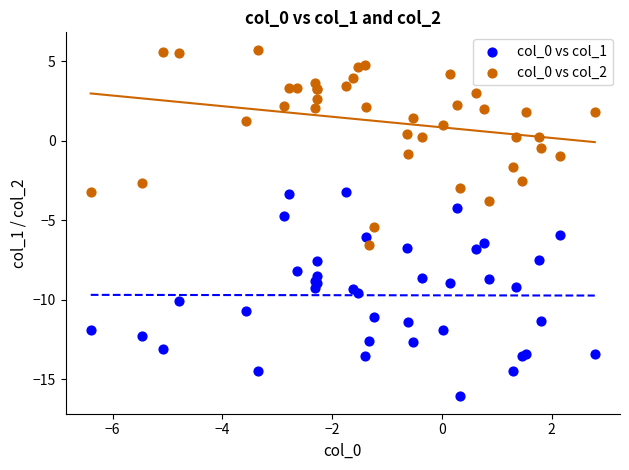

What are all the series names shown in the legend?

col_0 vs col_1, col_0 vs col_2